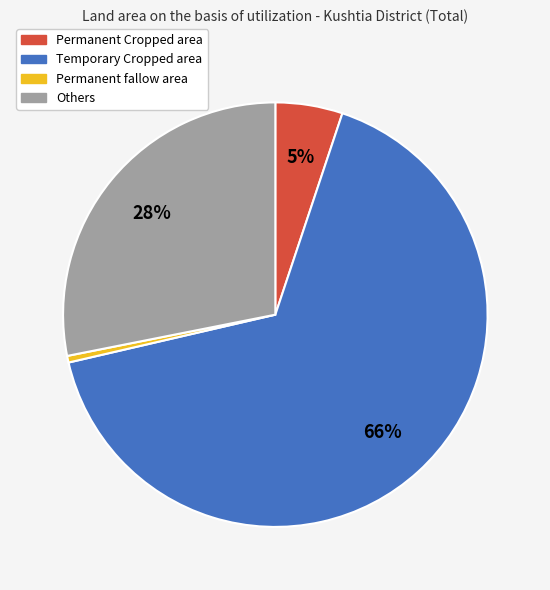

Which has a higher value, Permanent fallow area or Others?

Others